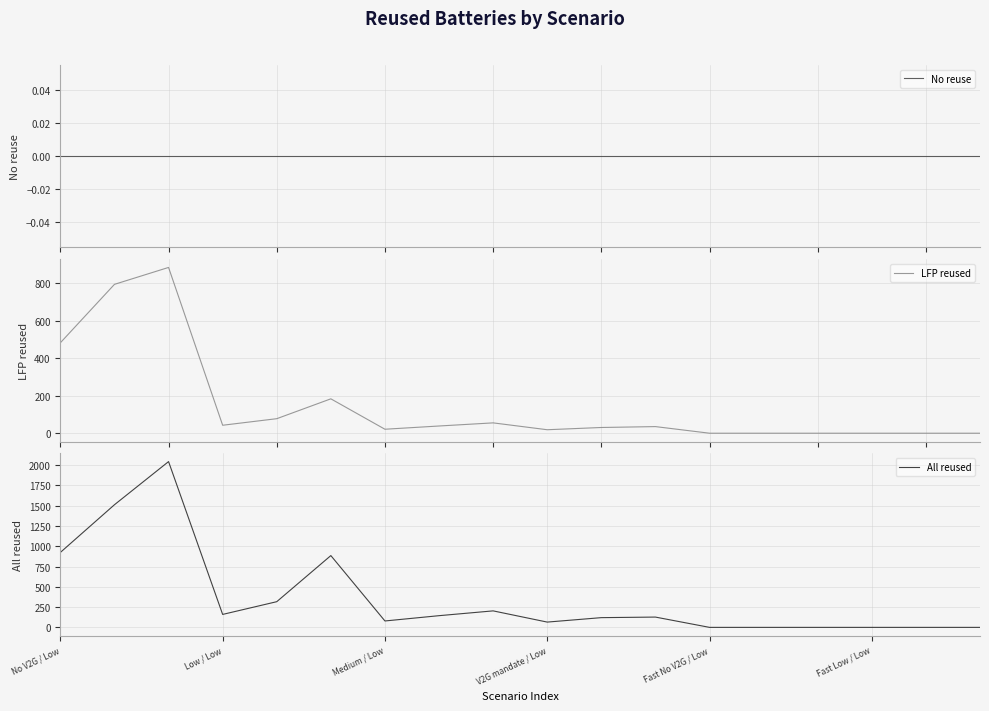

Where is All reused nearest to the value 1021?

No V2G / Low